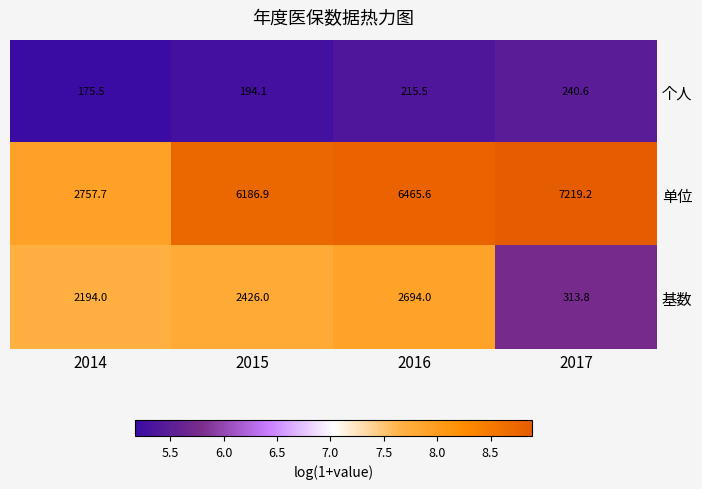

Rank the series by their maximum value, from highest to lowest.

单位, 基数, 个人